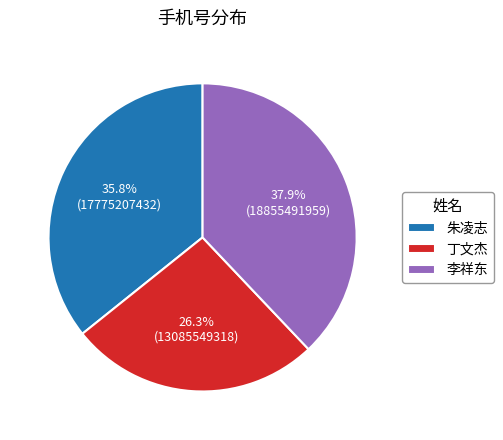

Does any single category account for the majority?

No